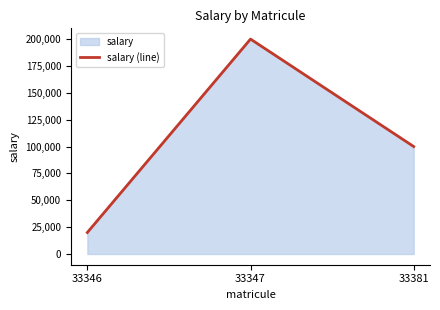

Reading right to left, transcribe all the data shown in this chart.

100000	200000	20000